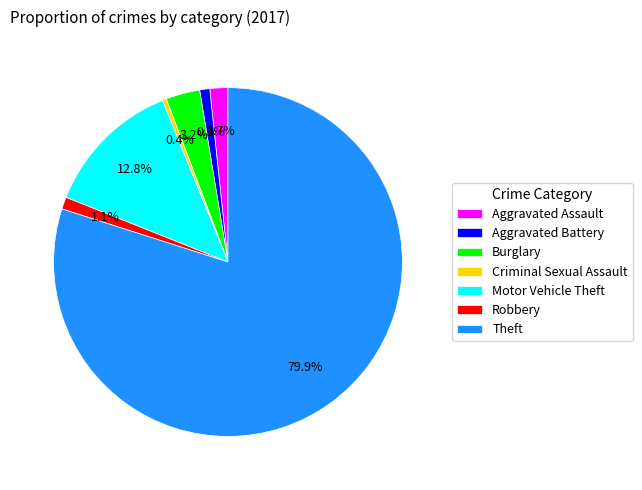

How many slices are in this pie chart?

7